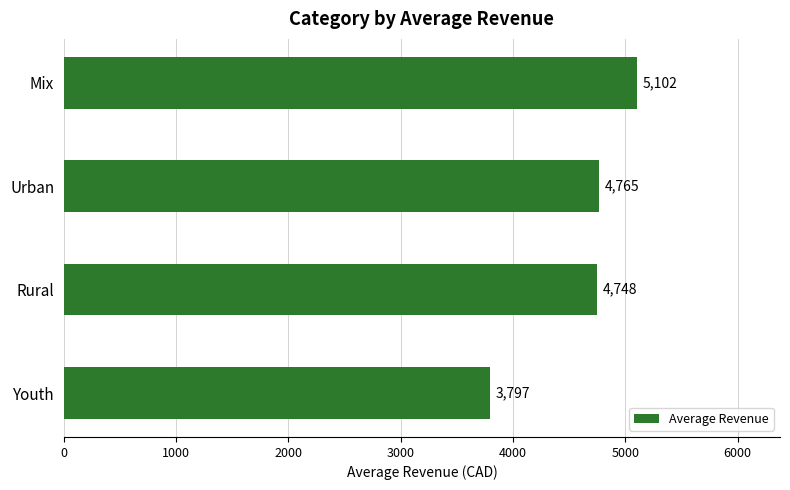

What is the sum of all values?

18411.4